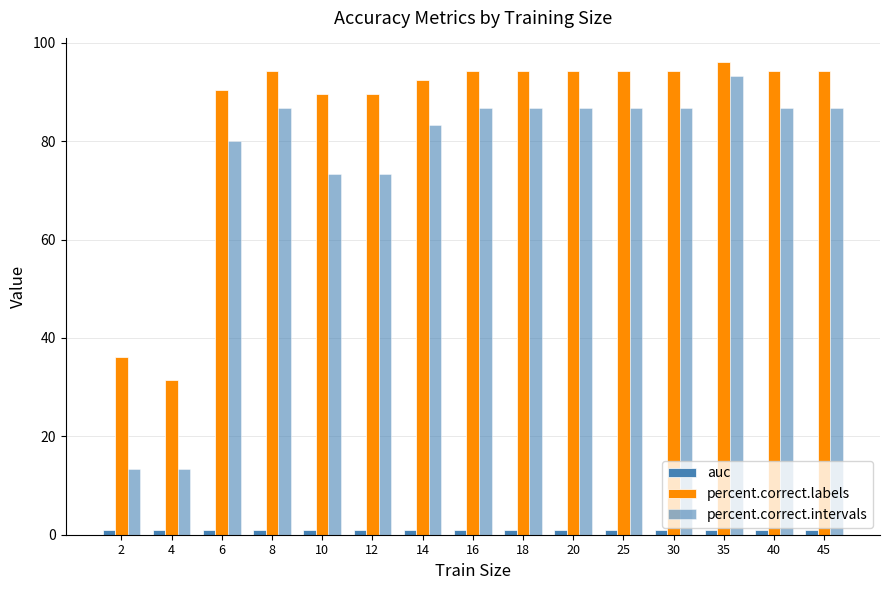

Are the bars horizontal?

No